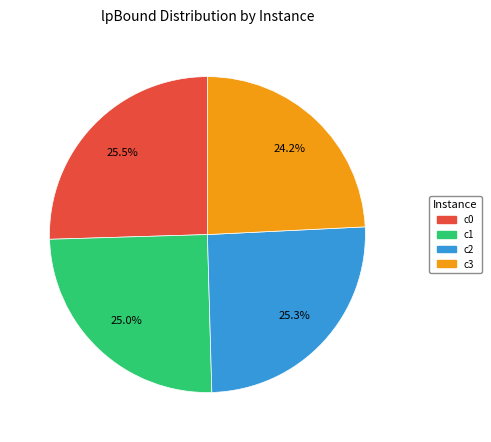

Is there a majority slice in this chart?

No